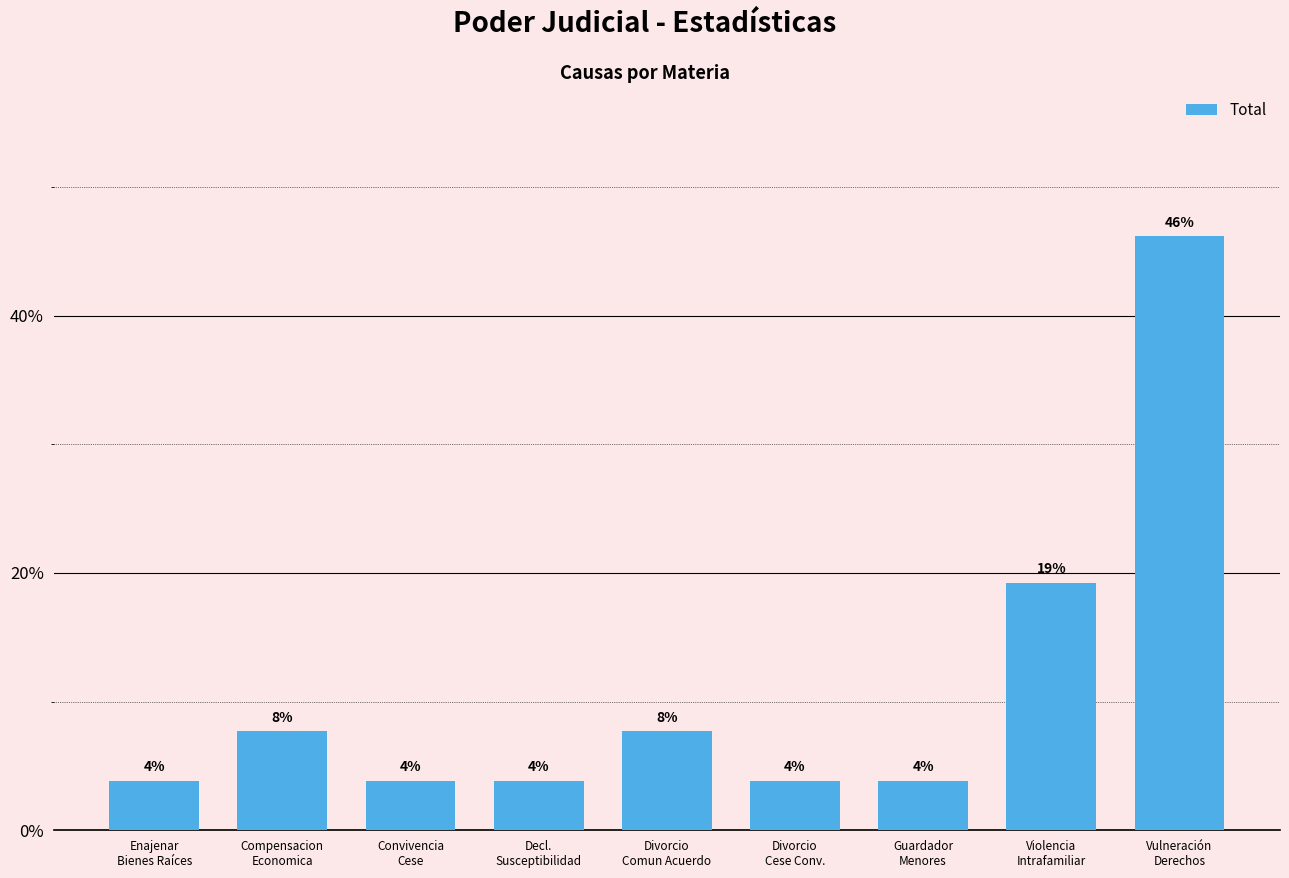

Are the bars horizontal?

No